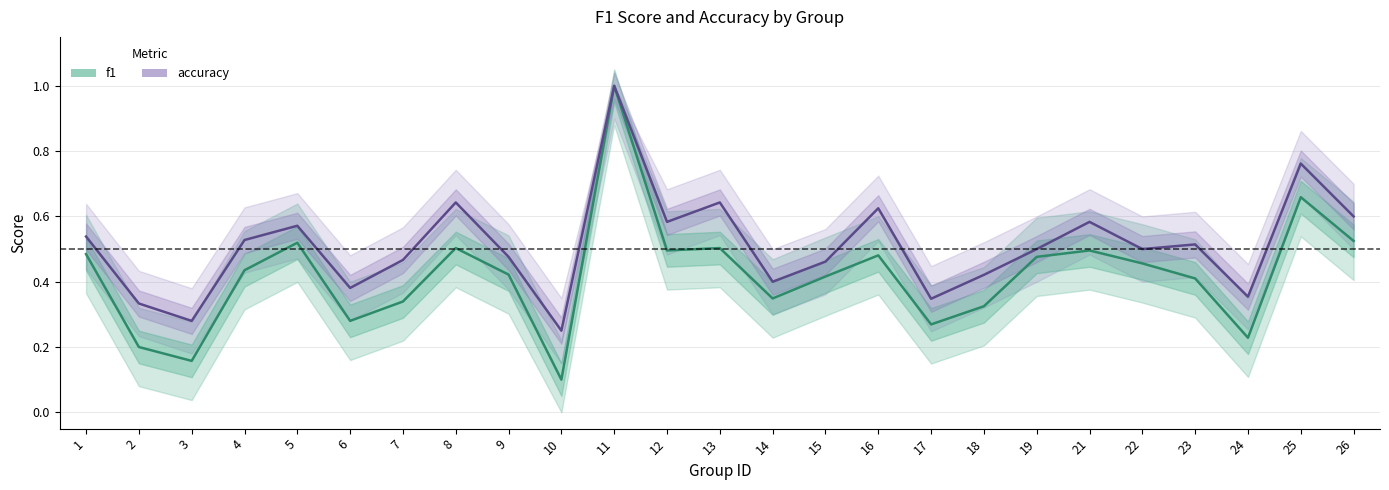

Count the accuracy values in the range 0 to 1.

25